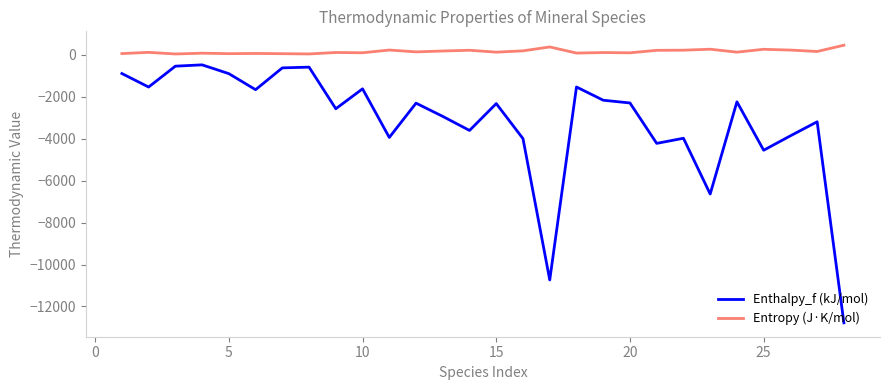

How many categories are shown in the chart?

28